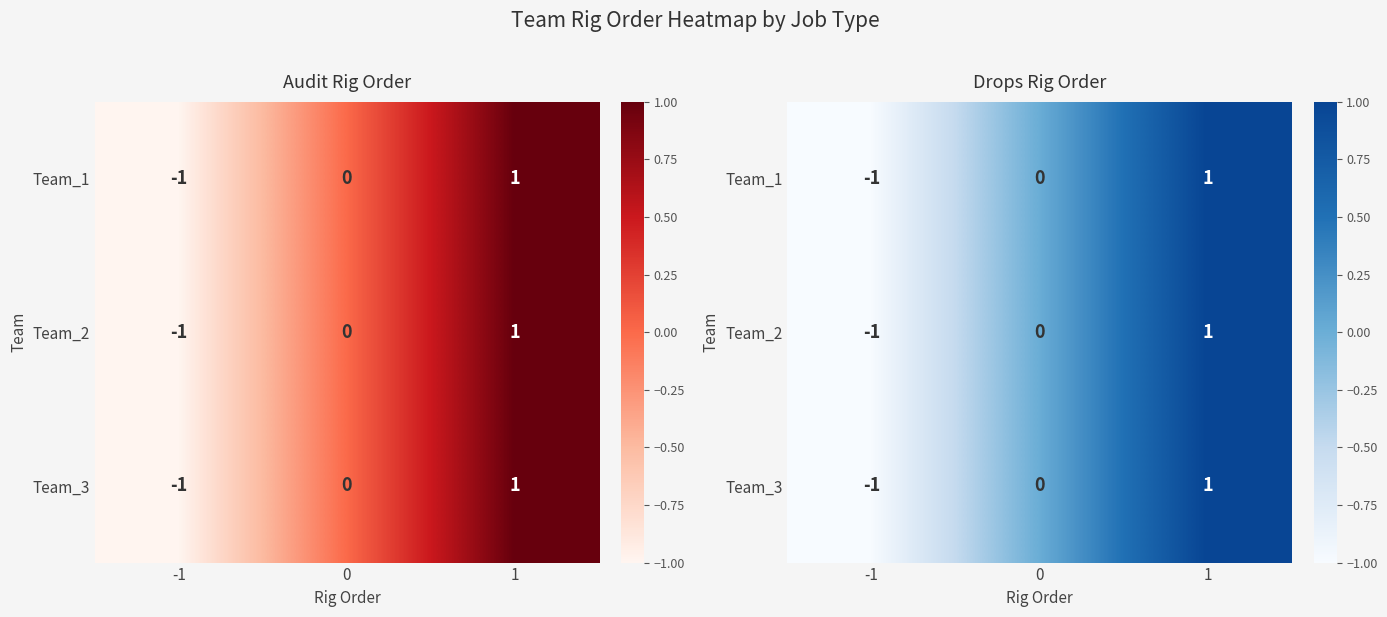

What is the total value across all series at -1?

-3